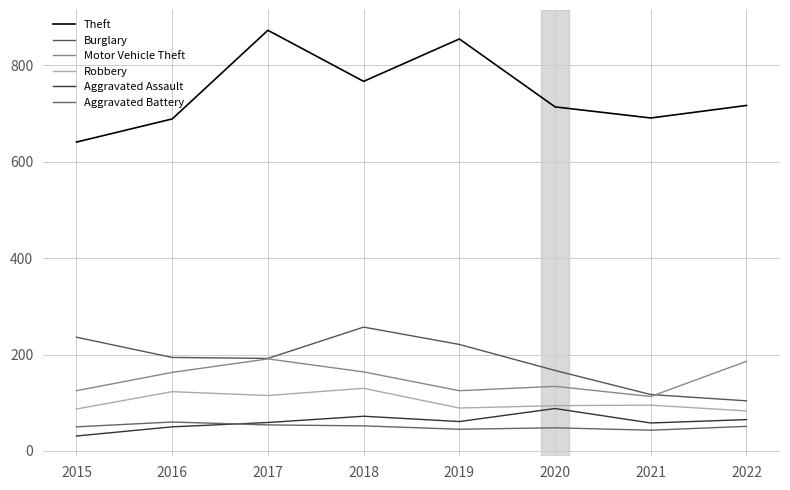

Which has a higher value, 2016 or 2019?

2019